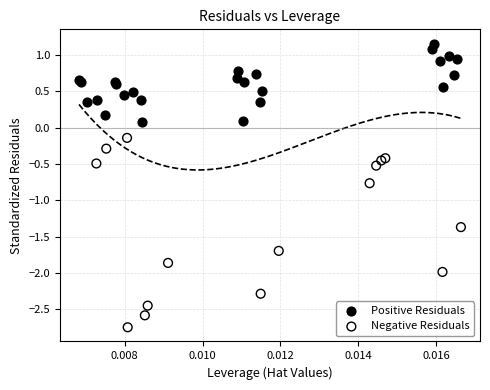

Which series has the widest spread of Y values?

Negative Residuals